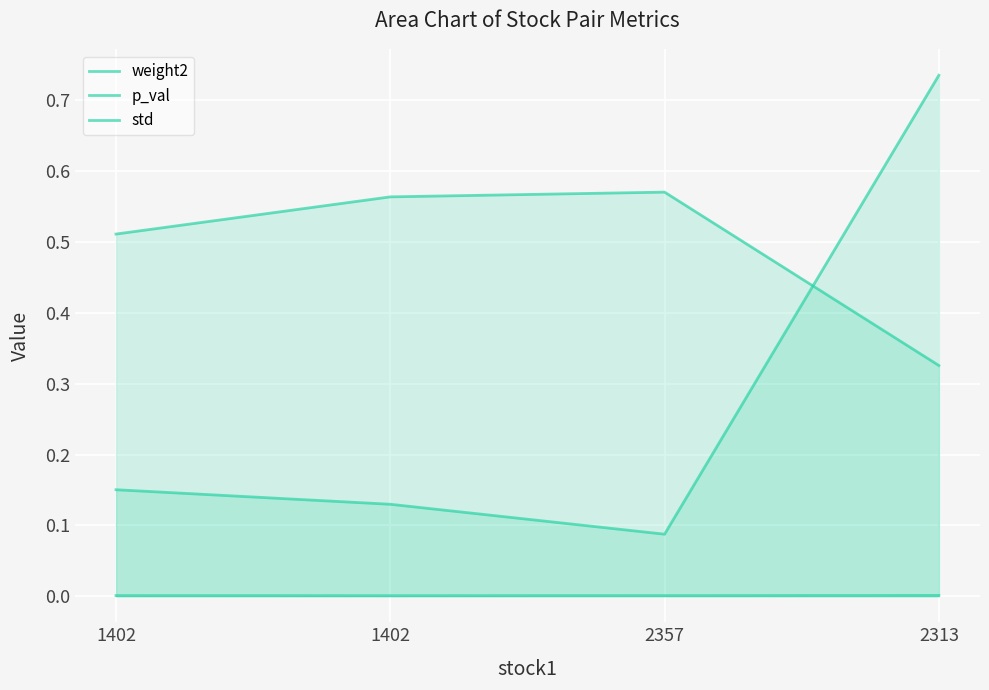

What is the label of the 4th point from the left?

2313